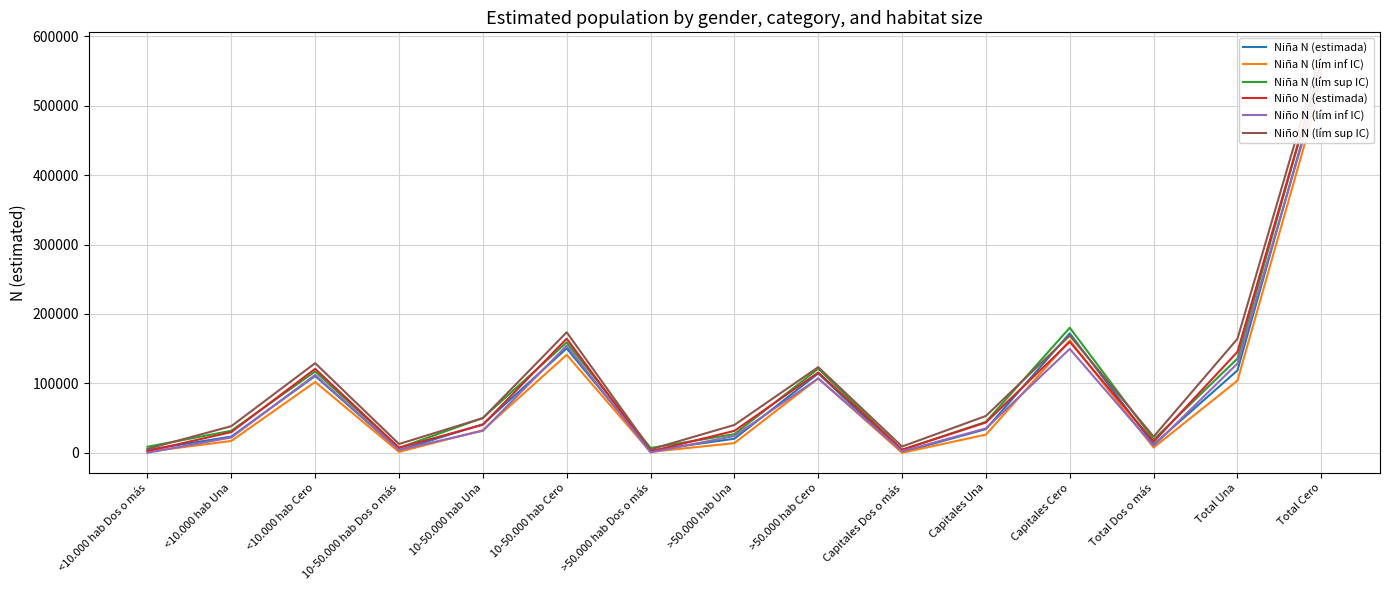

Which category has the lowest value across all series?

Capitales Dos o más